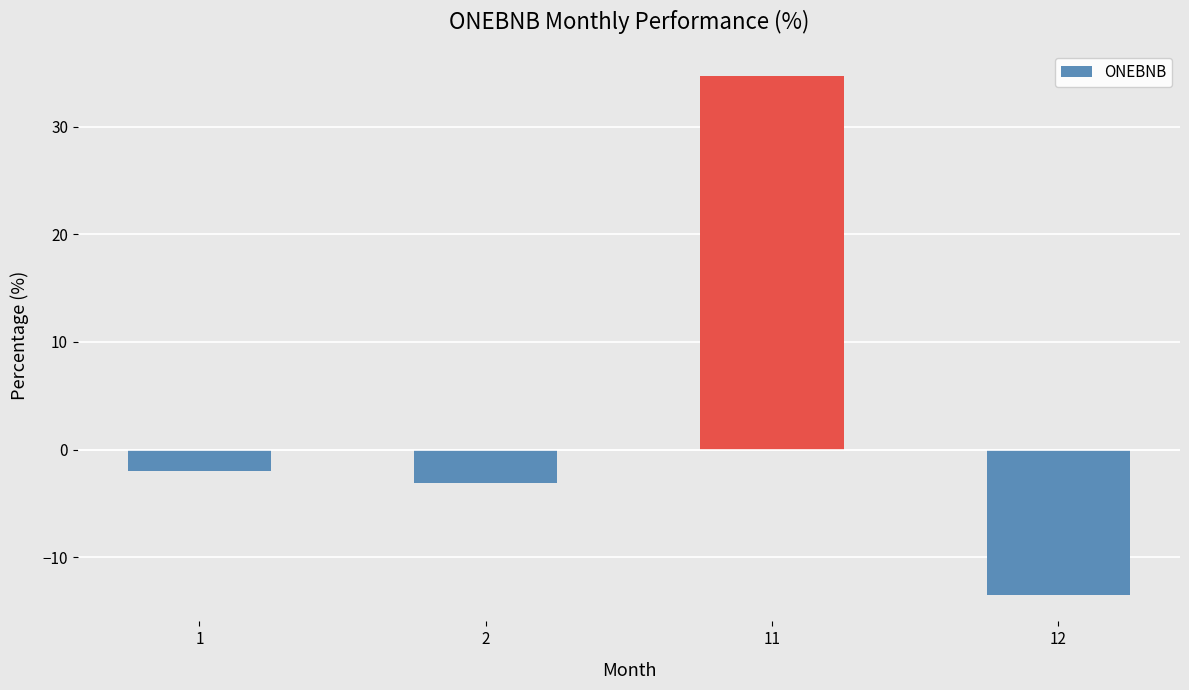

Reading left to right, transcribe all the data shown in this chart.

-2.0	-3.1	34.7	-13.6